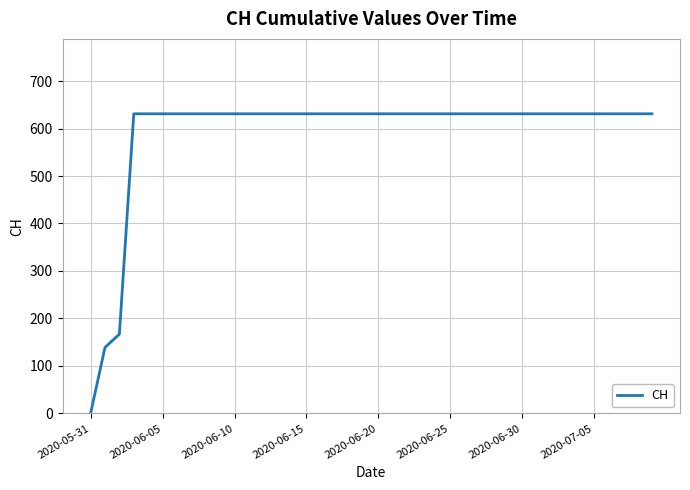

What is the maximum value shown in the chart?

631